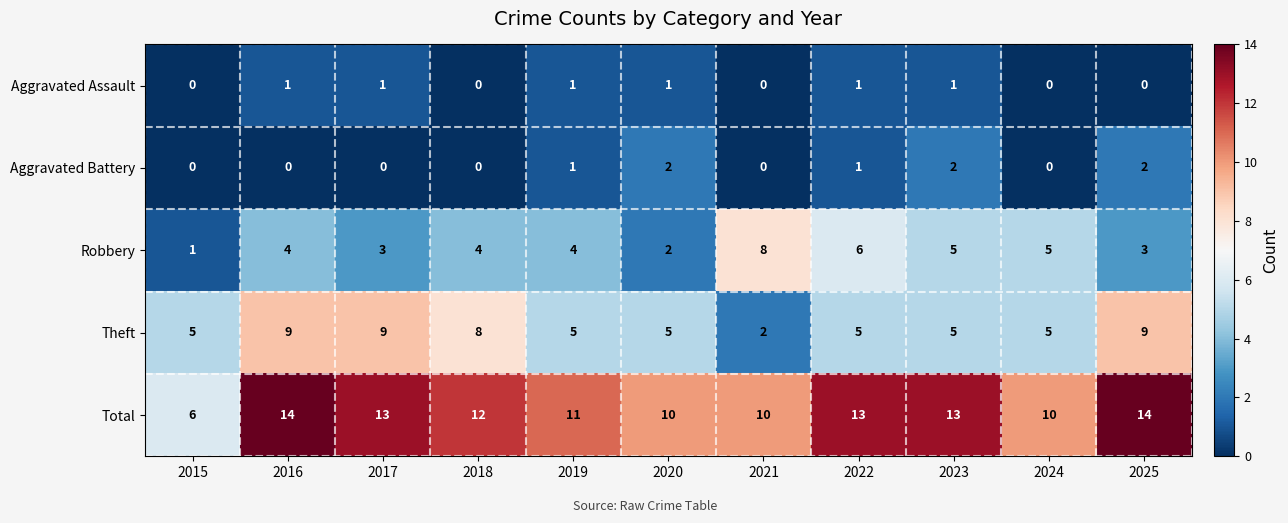

What is the total value across all series at 2025?

28